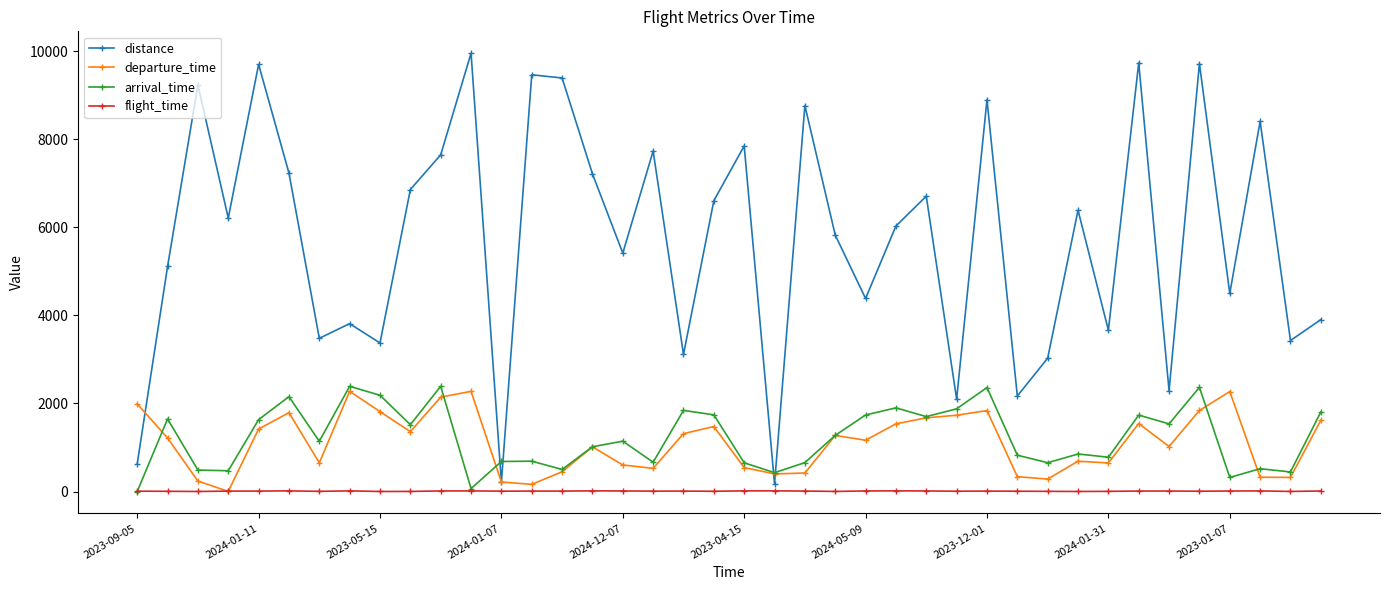

Which series has the widest spread of values?

distance